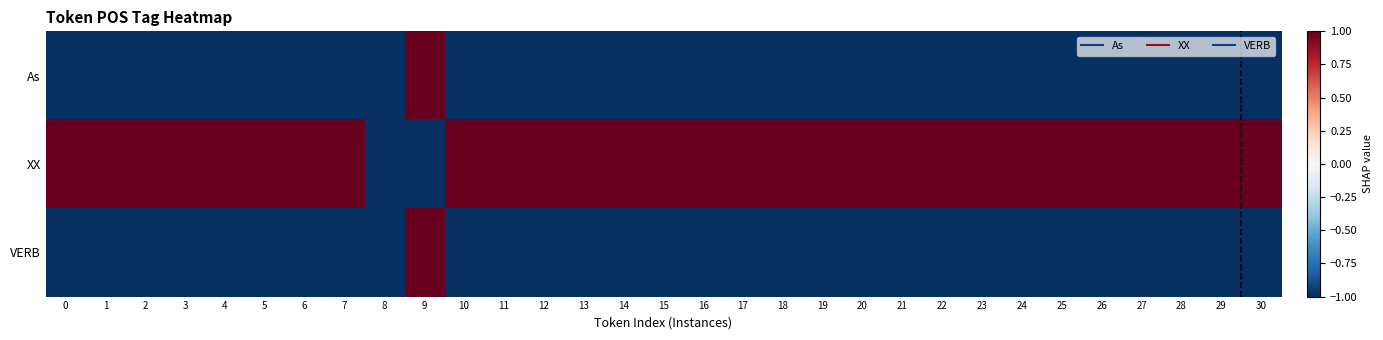

Rank the series by their maximum value, from lowest to highest.

As, XX, VERB